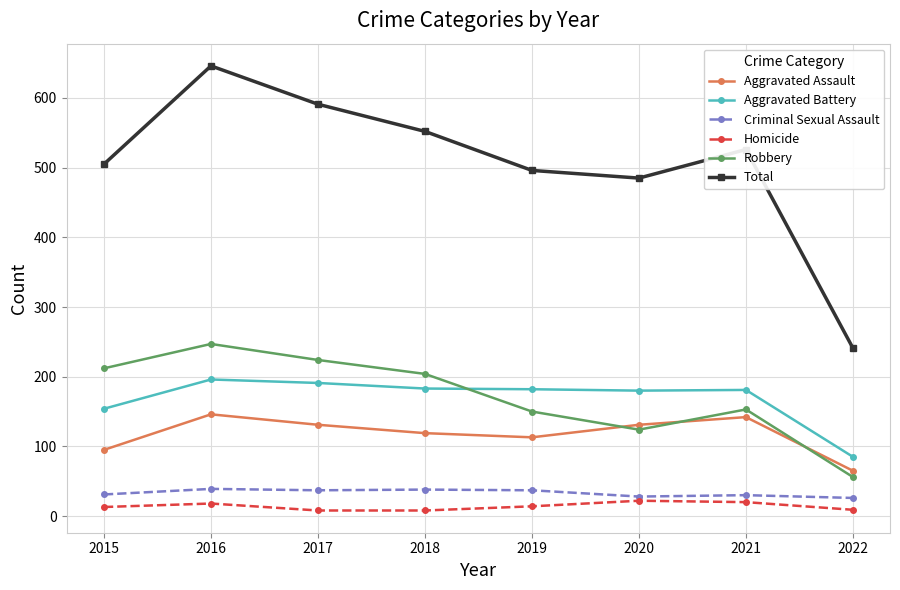

At 2019, list the series in order from smallest to largest.

Homicide, Criminal Sexual Assault, Aggravated Assault, Robbery, Aggravated Battery, Total